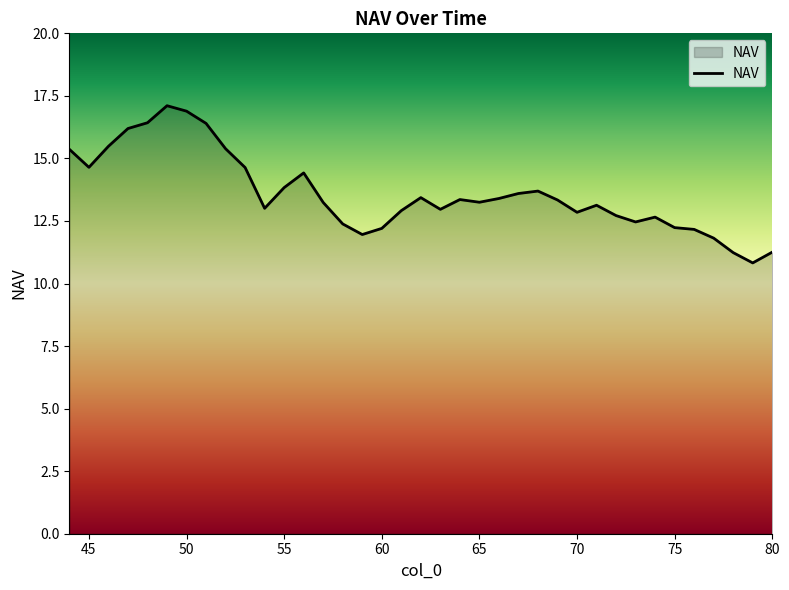

What is the difference between the maximum and minimum values?

6.3